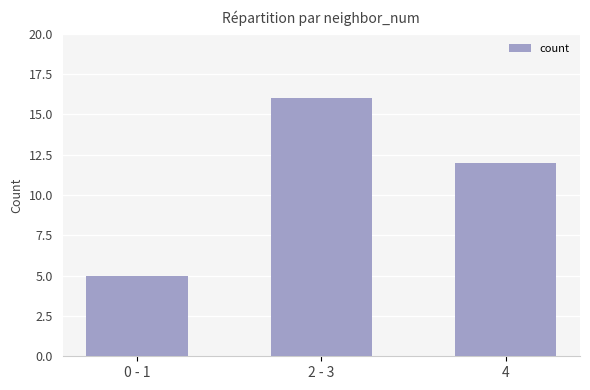

How many bars are there in total?

3